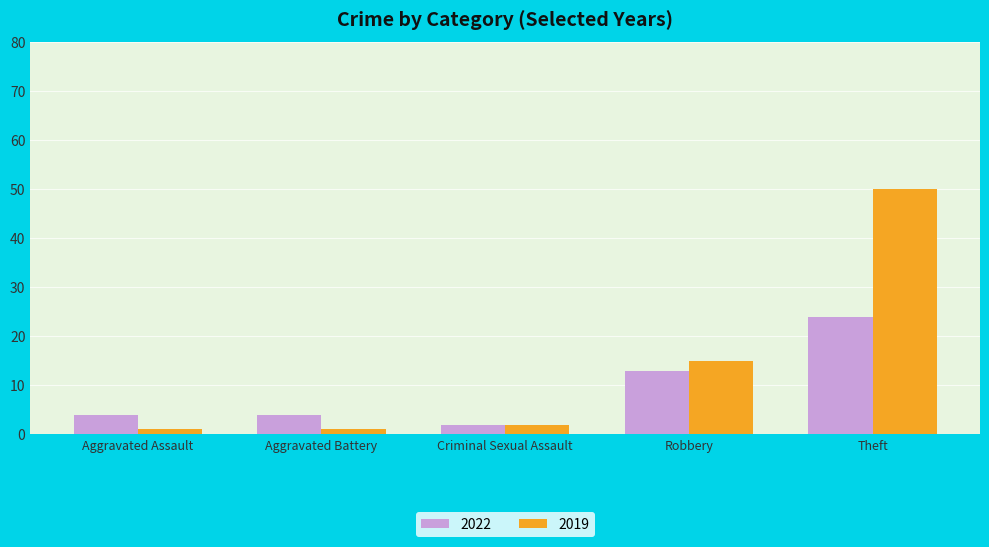

Which category has the lowest value in the 2022 series?

Criminal Sexual Assault